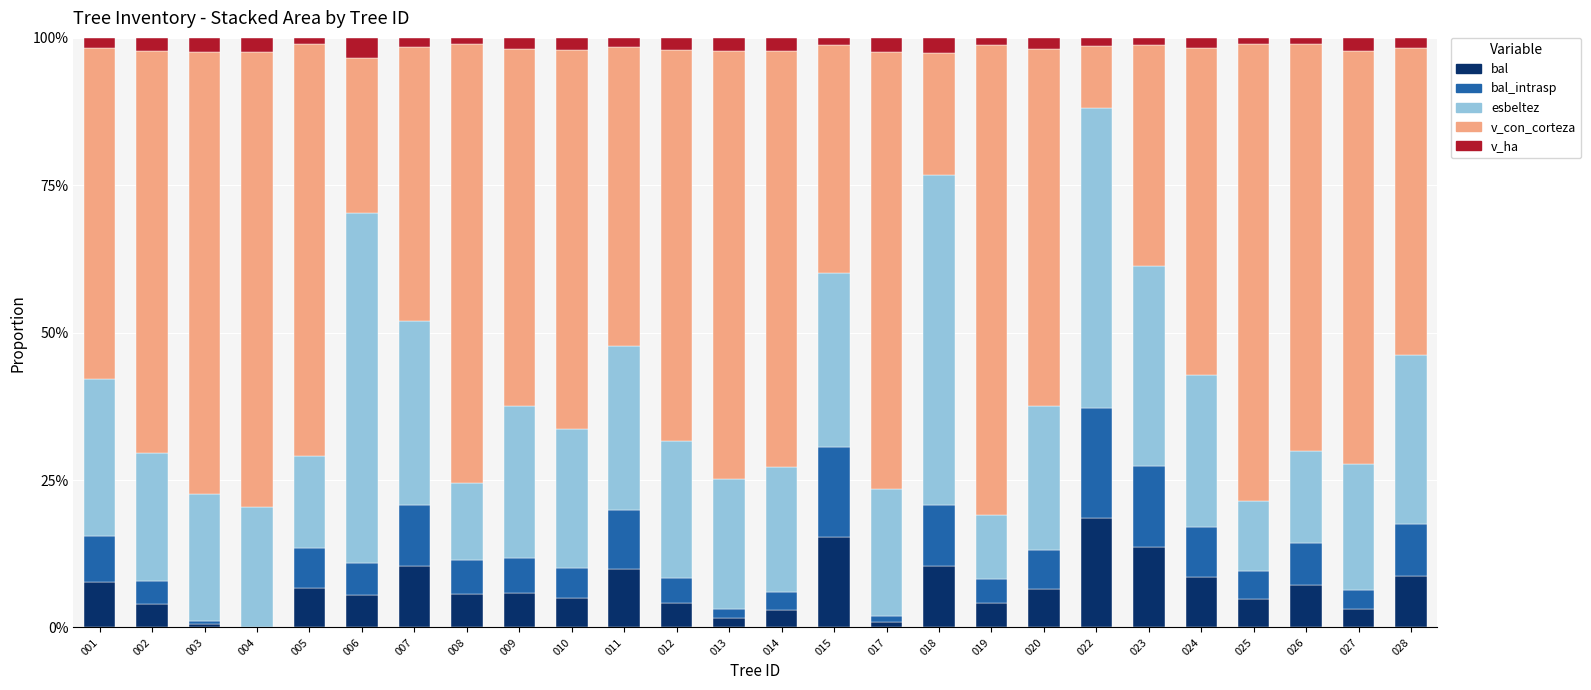

Rank the series at 017 from lowest to highest value.

bal, bal_intrasp, v_ha, esbeltez, v_con_corteza